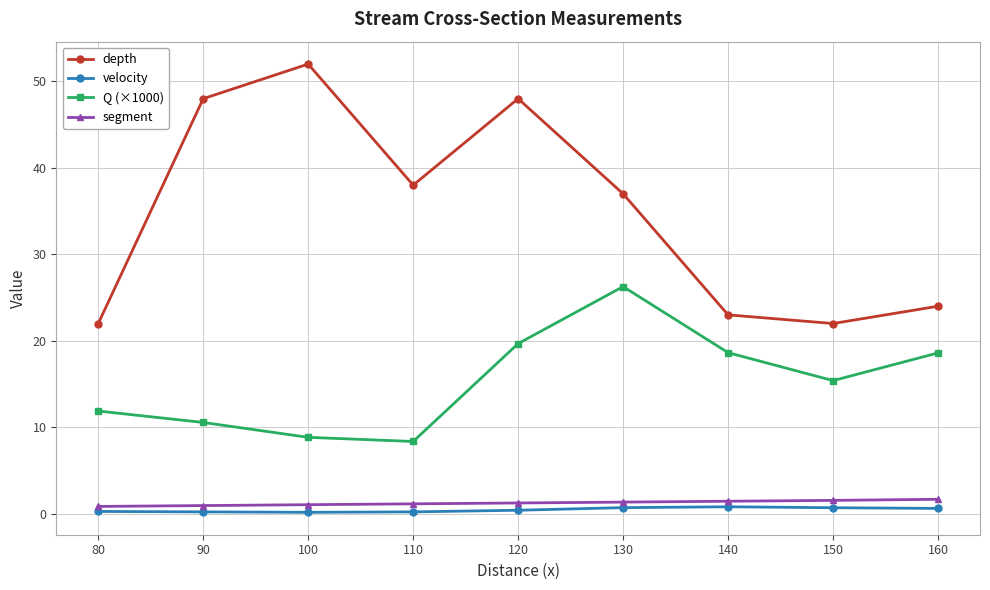

What is the value of the velocity point at the 9th from the left?

0.6